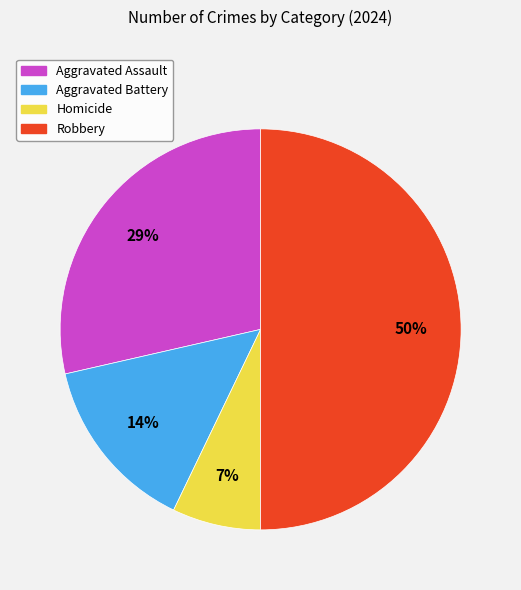

To the nearest percent, what is the average slice percentage?

25%